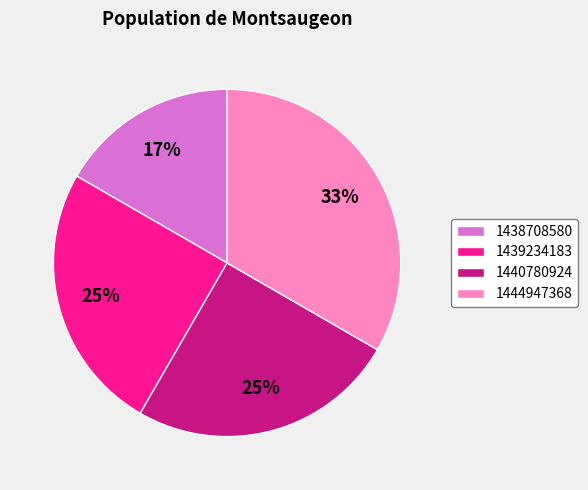

What is the smallest slice in the pie chart?

1438708580